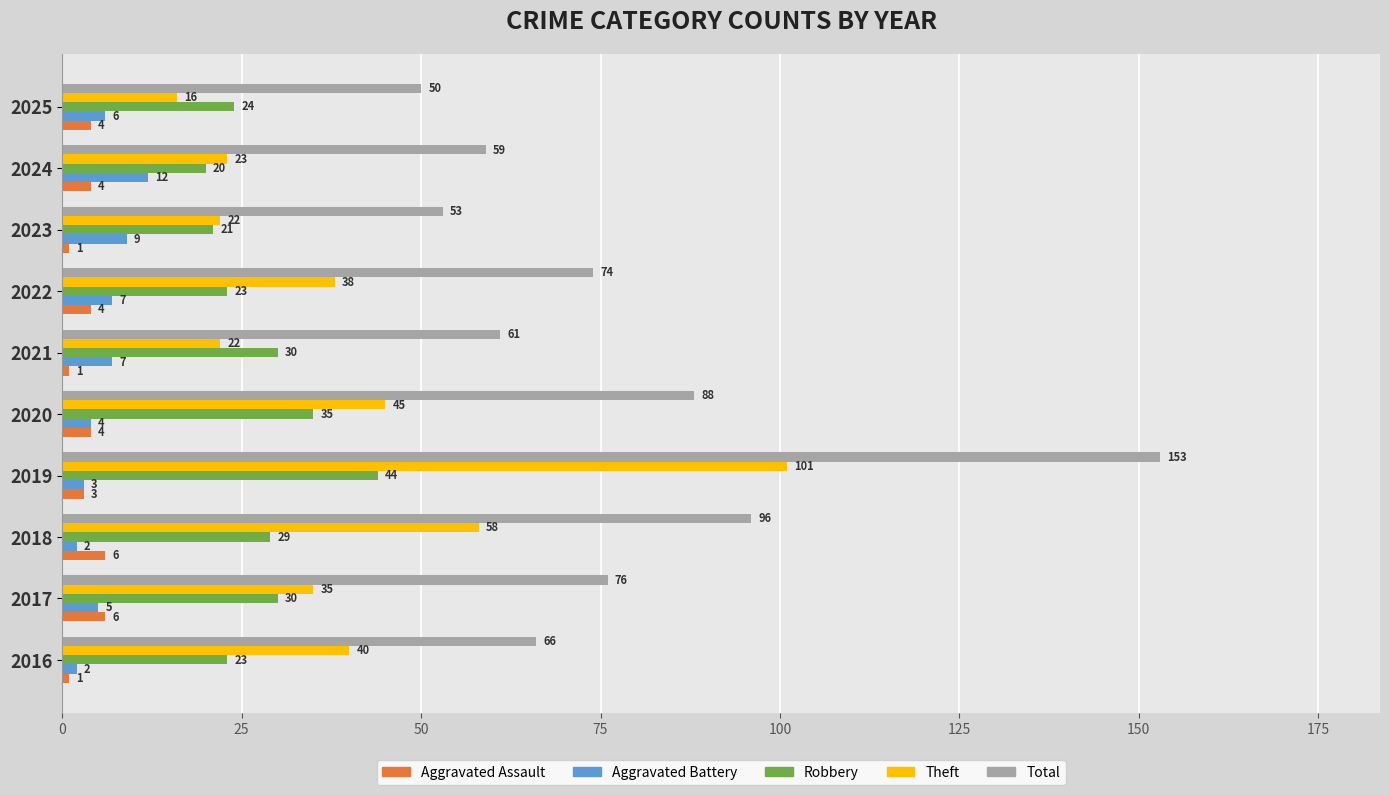

What is the difference between the maximum and minimum values in the Theft series?

85